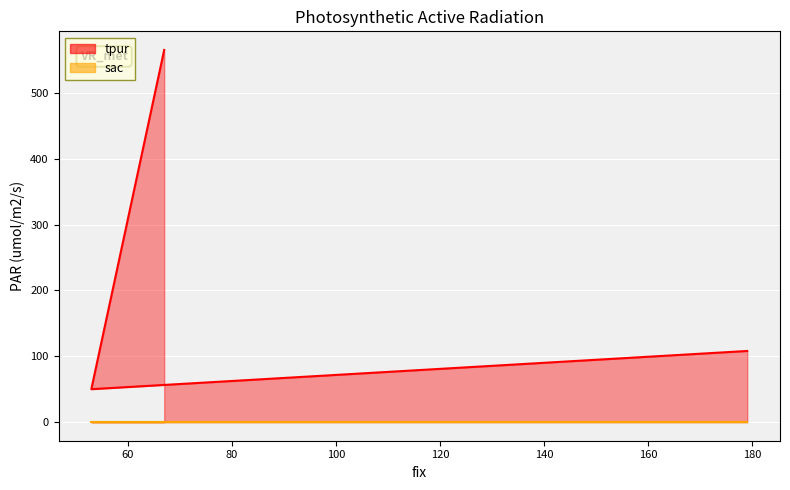

How many data points are less than 108?

1